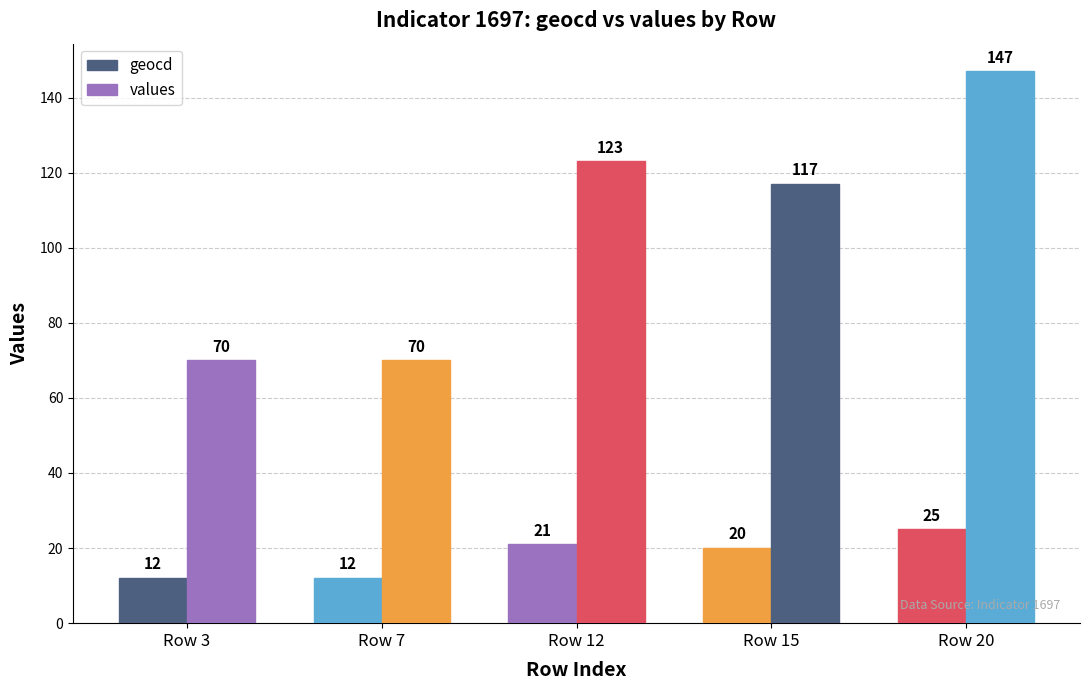

True or false: geocd has a value of 14 at Row 20.

False